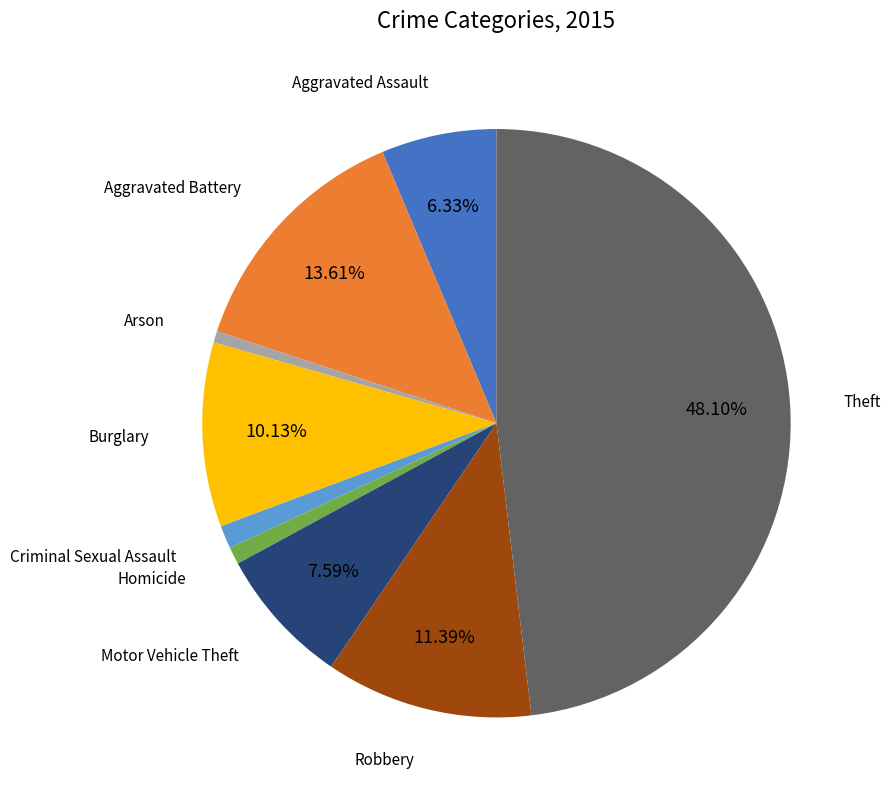

Is there any slice that represents more than half of the pie?

No